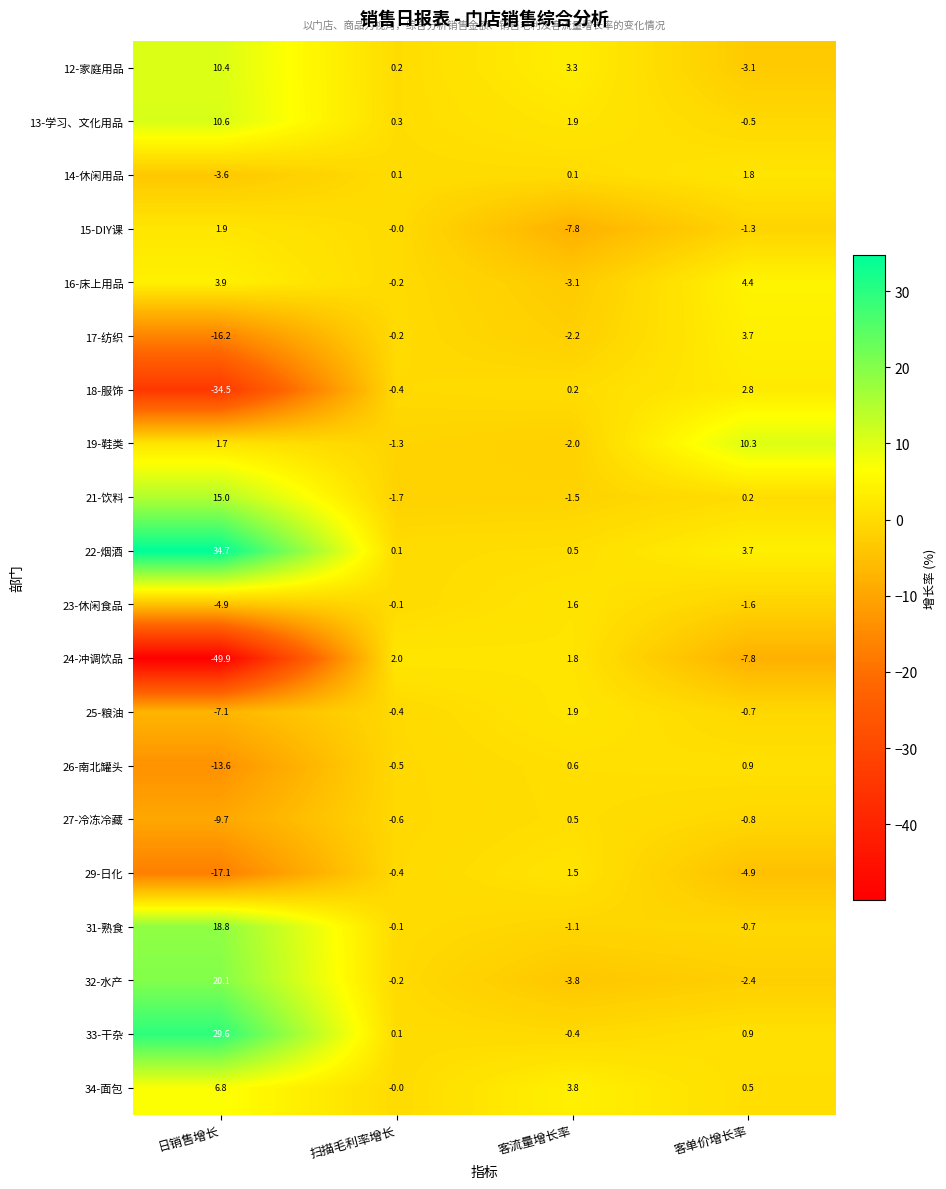

List the labels in order of 15-DIY课 value, smallest first.

客流量增长率, 客单价增长率, 扫描毛利率增长, 日销售增长